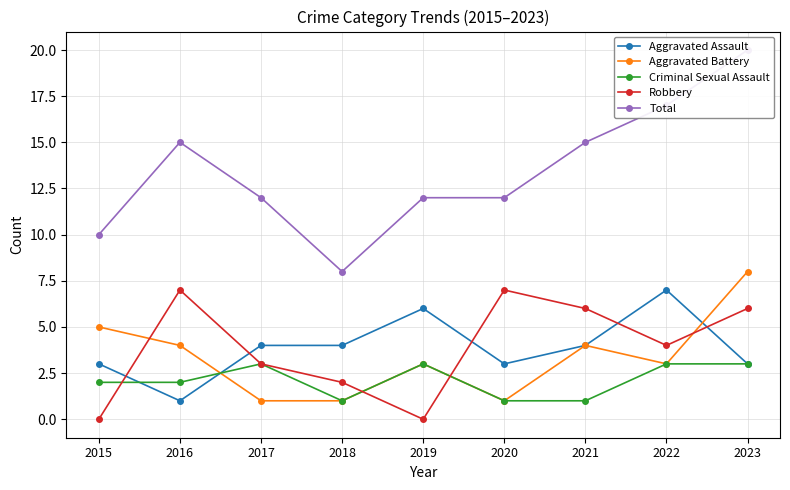

After their last crossing, which series has the higher values: Aggravated Battery or Aggravated Assault?

Aggravated Battery